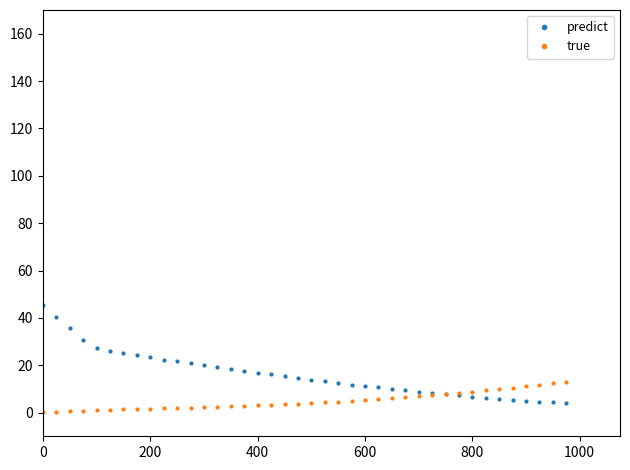

Rank the series by their maximum value, from highest to lowest.

predict, true